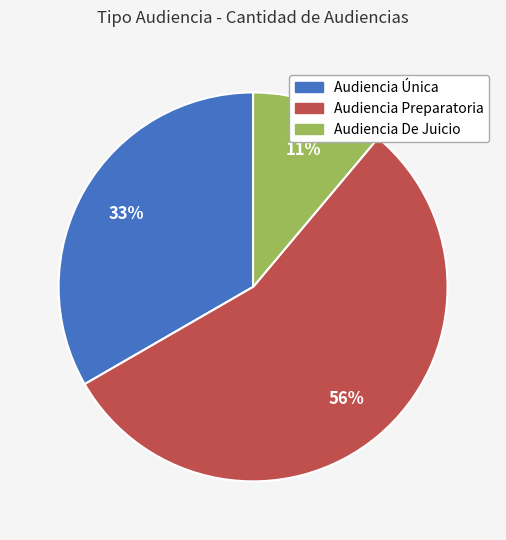

Which slice is the smallest?

Audiencia De Juicio